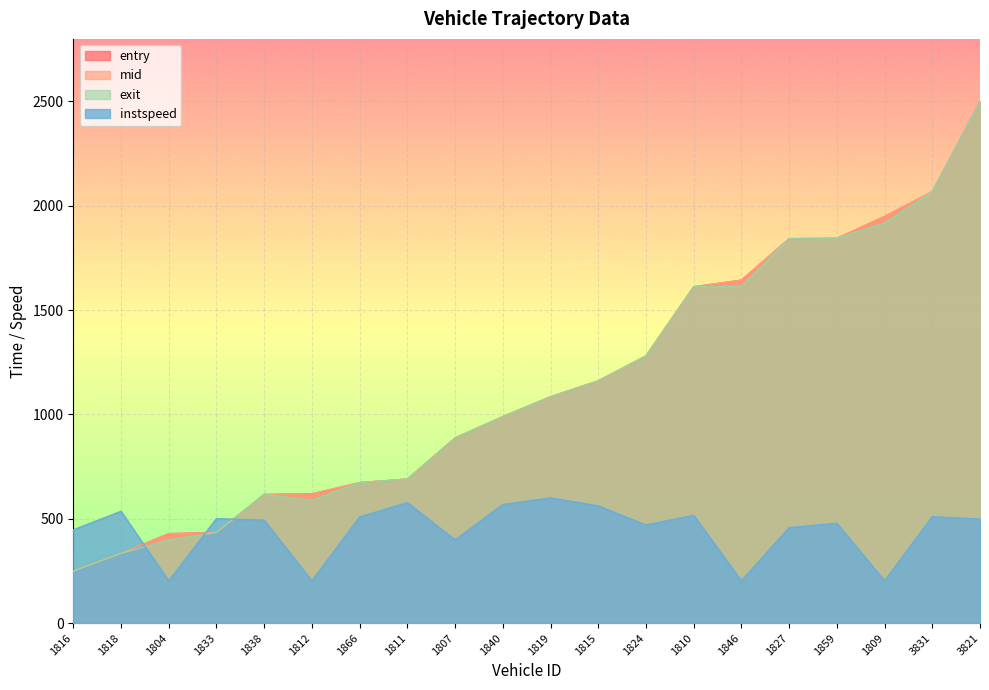

How many data points in entry are less than 1084?

10